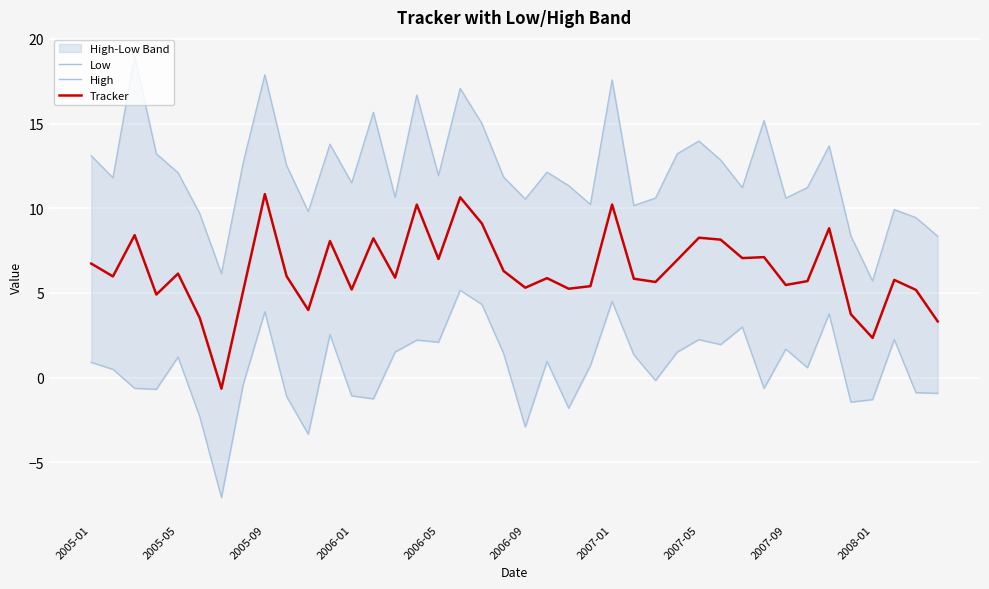

True or false: Tracker has a value of 2.5 at 2006-05.

False